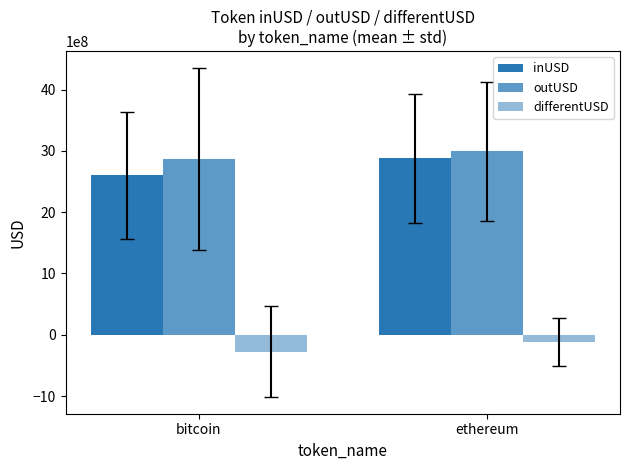

What is the sum of all outUSD values?

5864906237.0